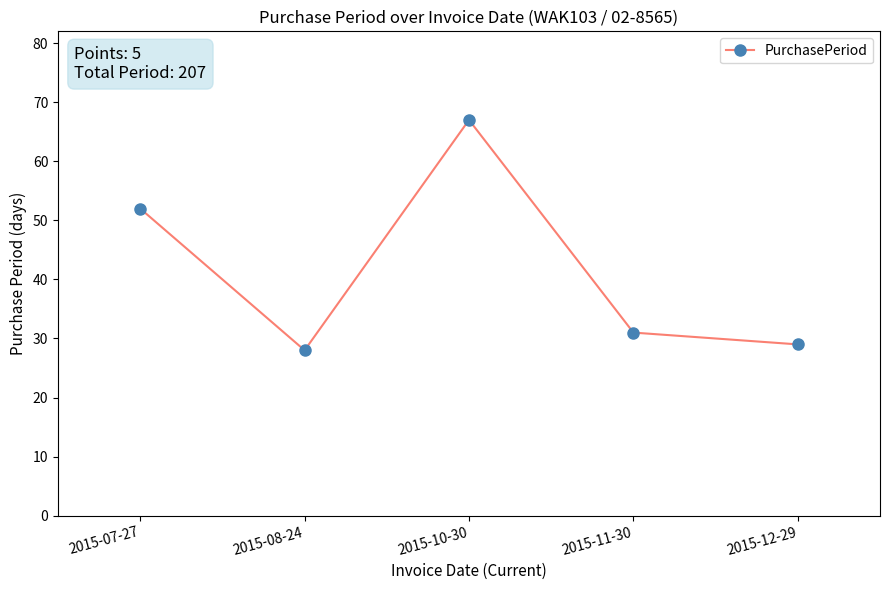

Is it true that the value at 2015-08-24 is 28?

True